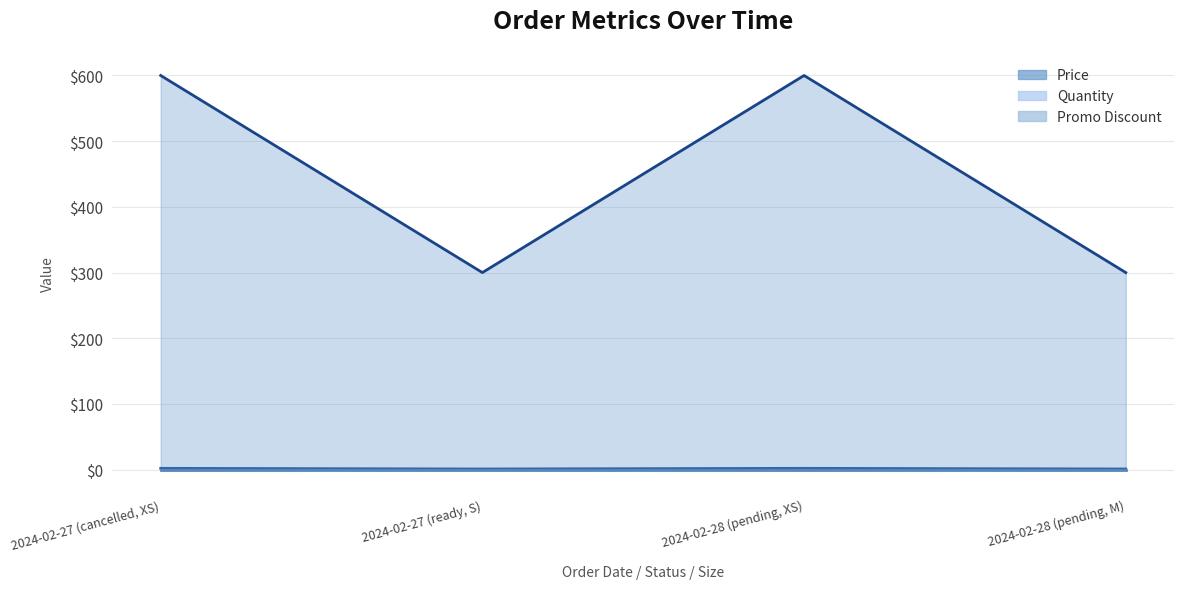

Which has a higher value, 2024-02-27 (ready, S) or 2024-02-28 (pending, M)?

2024-02-27 (ready, S)